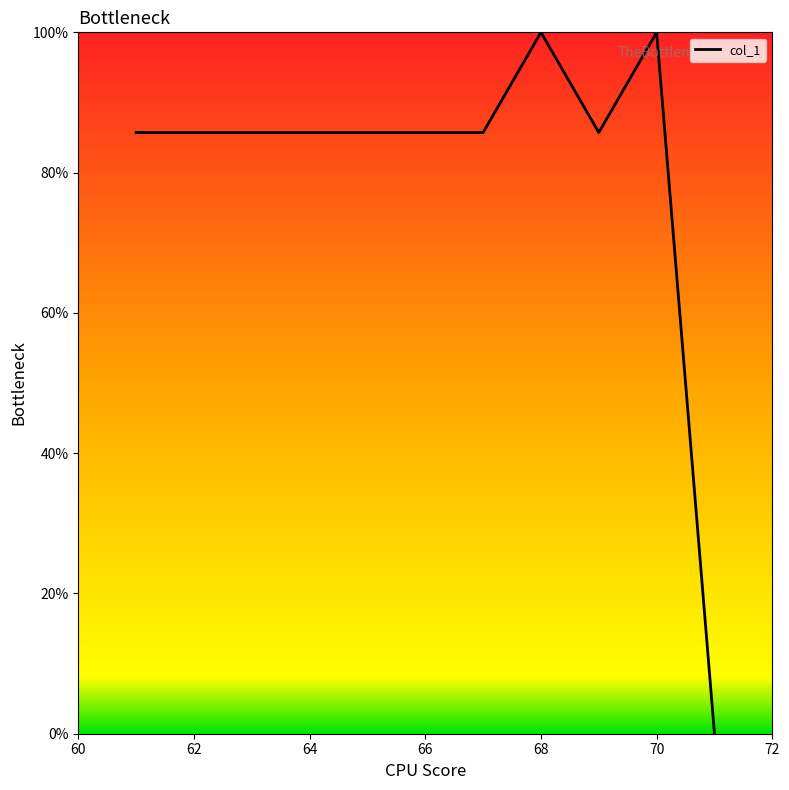

What is the maximum value shown in the chart?

100.0